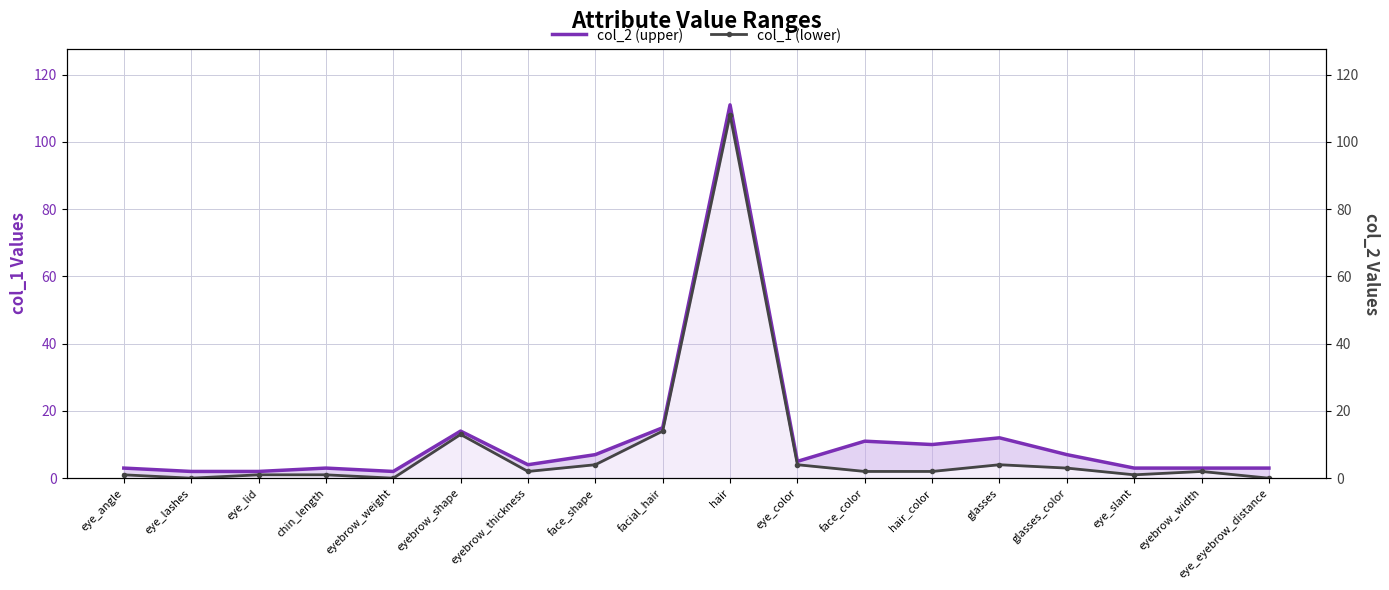

True or false: col_2 (upper) and col_1 (lower) intersect in this chart.

False